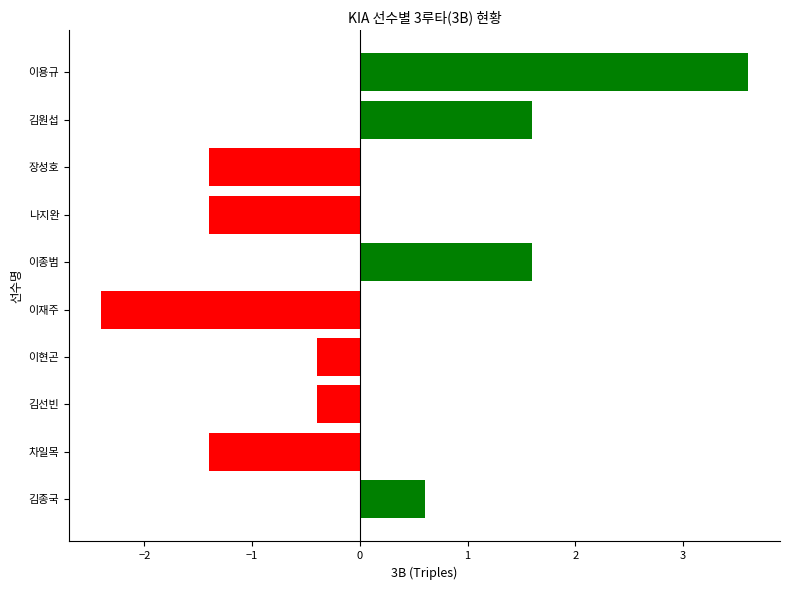

Between 이재주 and 차일목, which is larger?

차일목